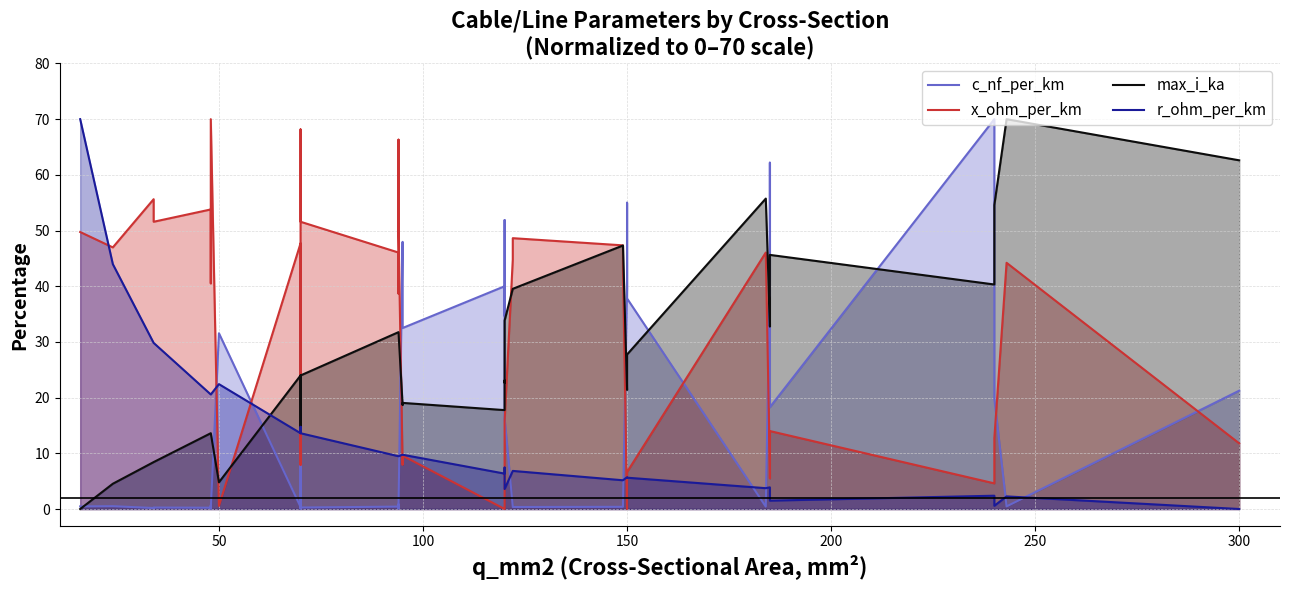

In r_ohm_per_km, how many points are lower than both neighbors (excluding endpoints)?

6